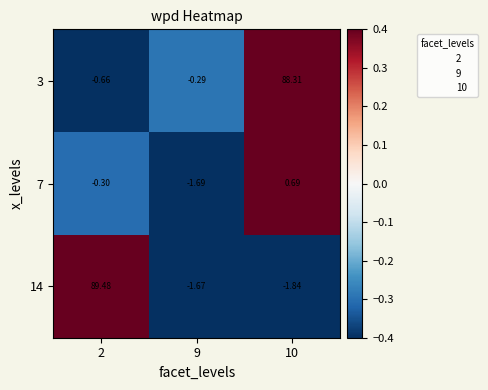

How many values in the 7 series are below 0?

2